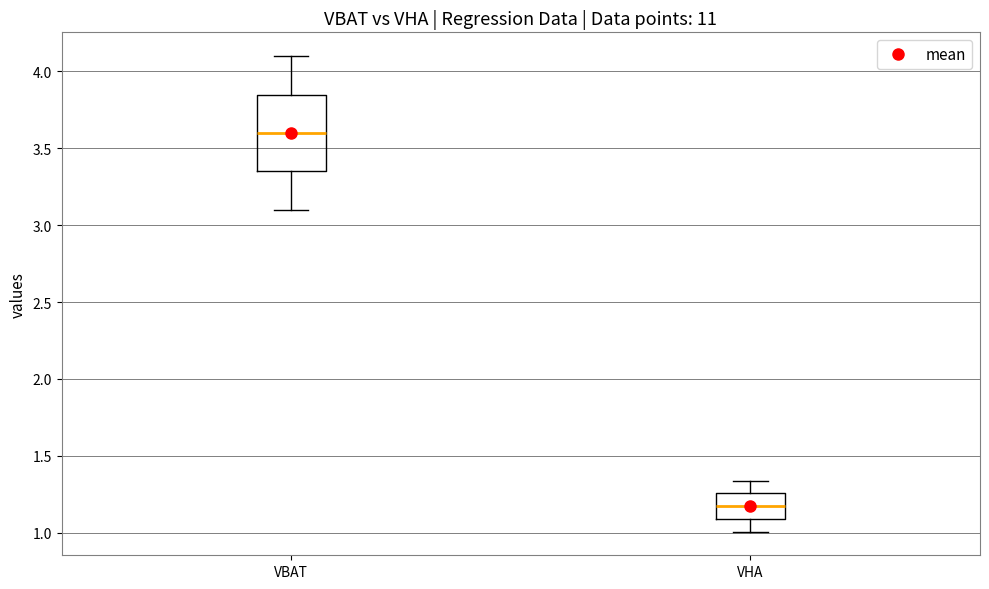

Reading left to right, read every box against the y-axis: the position of its median line, the range the box covers, and the ends of its whiskers. The values are not printed on the chart, so give them approximately, as read against the axis.

VBAT: median 3.60, box 3.35 to 3.85, whiskers 3.10 to 4.10
VHA: median 1.15, box 1.10 to 1.25, whiskers 1.00 to 1.35